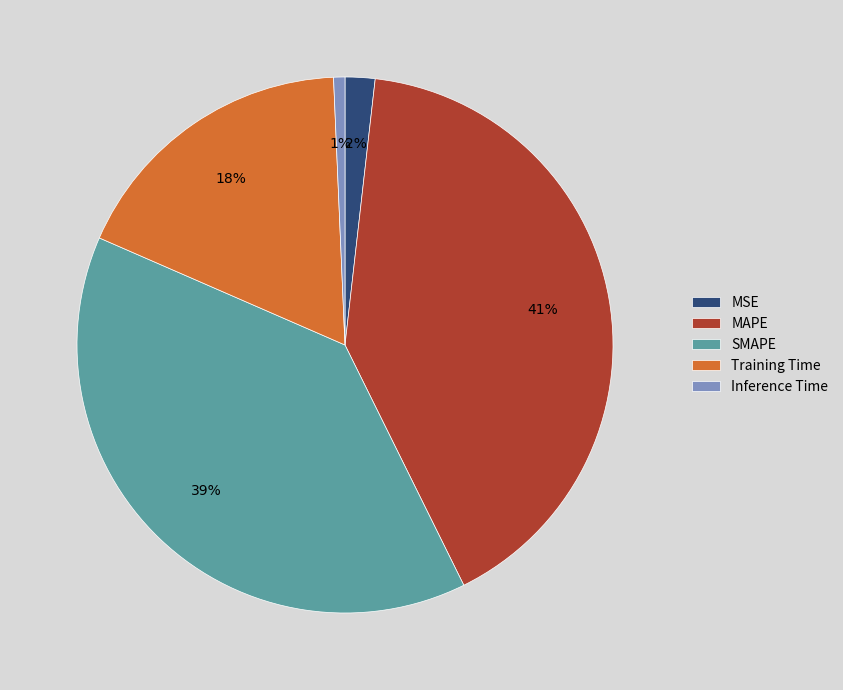

Rank the categories by value from highest to lowest.

MAPE, SMAPE, Training Time, MSE, Inference Time